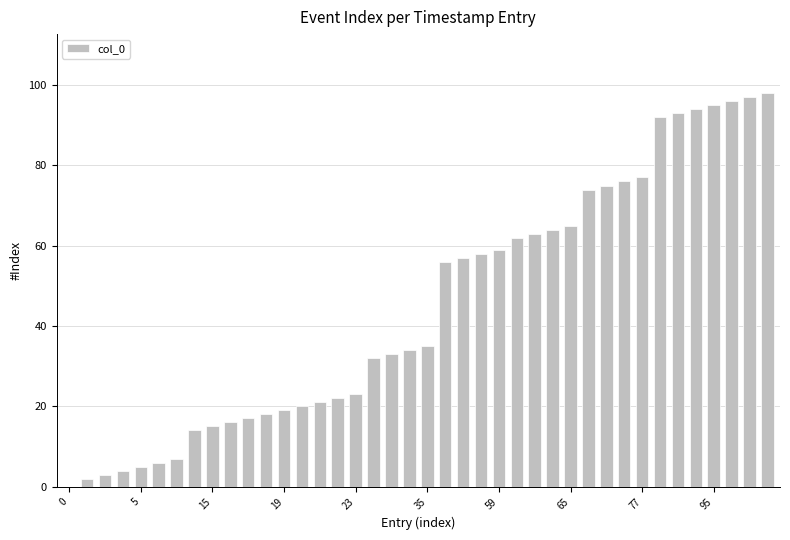

Reading left to right, transcribe all the data shown in this chart.

0	2	3	4	5	6	7	14	15	16	17	18	19	20	21	22	23	32	33	34	35	56	57	58	59	62	63	64	65	74	75	76	77	92	93	94	95	96	97	98